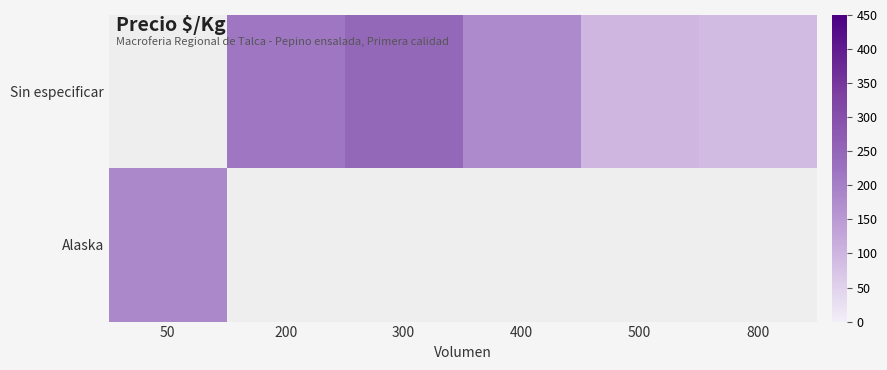

Is the value of Sin especificar at 400 greater than the value of Alaska at 300?

No